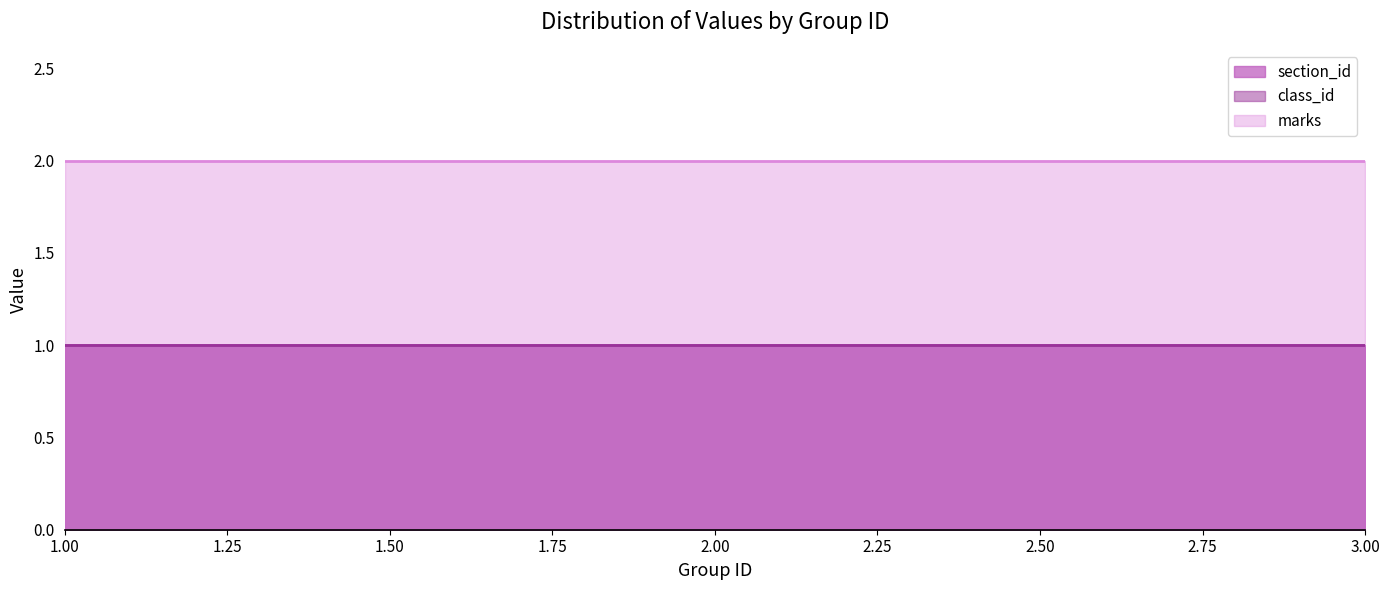

Which has a higher value, 2 or 3?

2